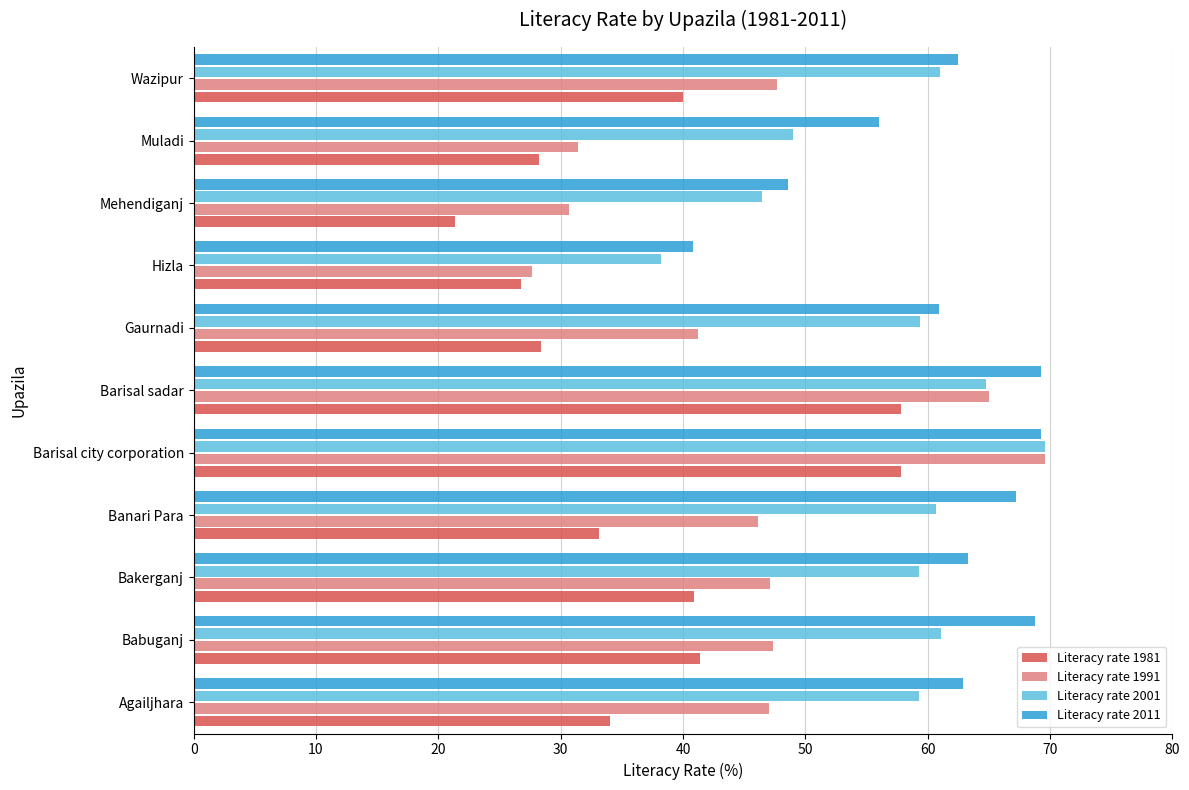

Rank the series by their average value, from highest to lowest.

Literacy rate 2011, Literacy rate 2001, Literacy rate 1991, Literacy rate 1981